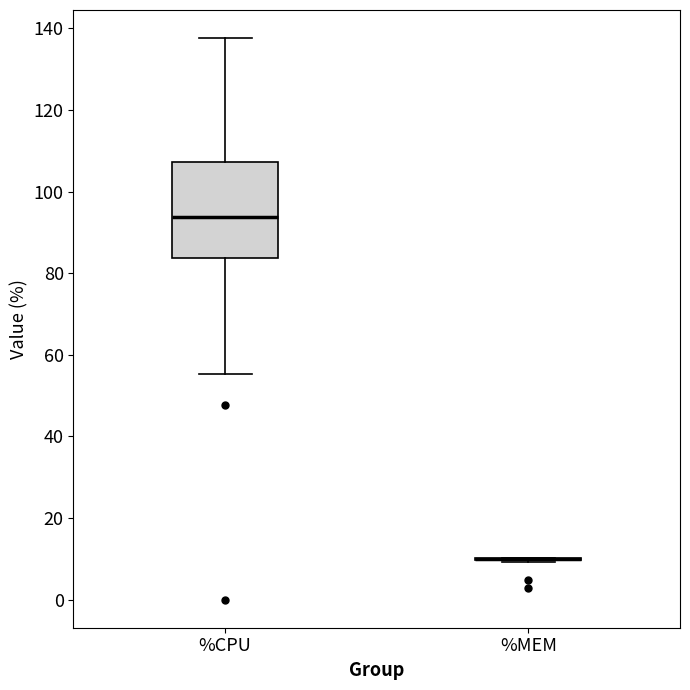

Reading left to right, read every box against the y-axis: the position of its median line, the range the box covers, and the ends of its whiskers. The values are not printed on the chart, so give them approximately, as read against the axis.

%CPU: median 94, box 84 to 108, whiskers 56 to 138
%MEM: box collapsed to a line at 10, whiskers 10 to 10